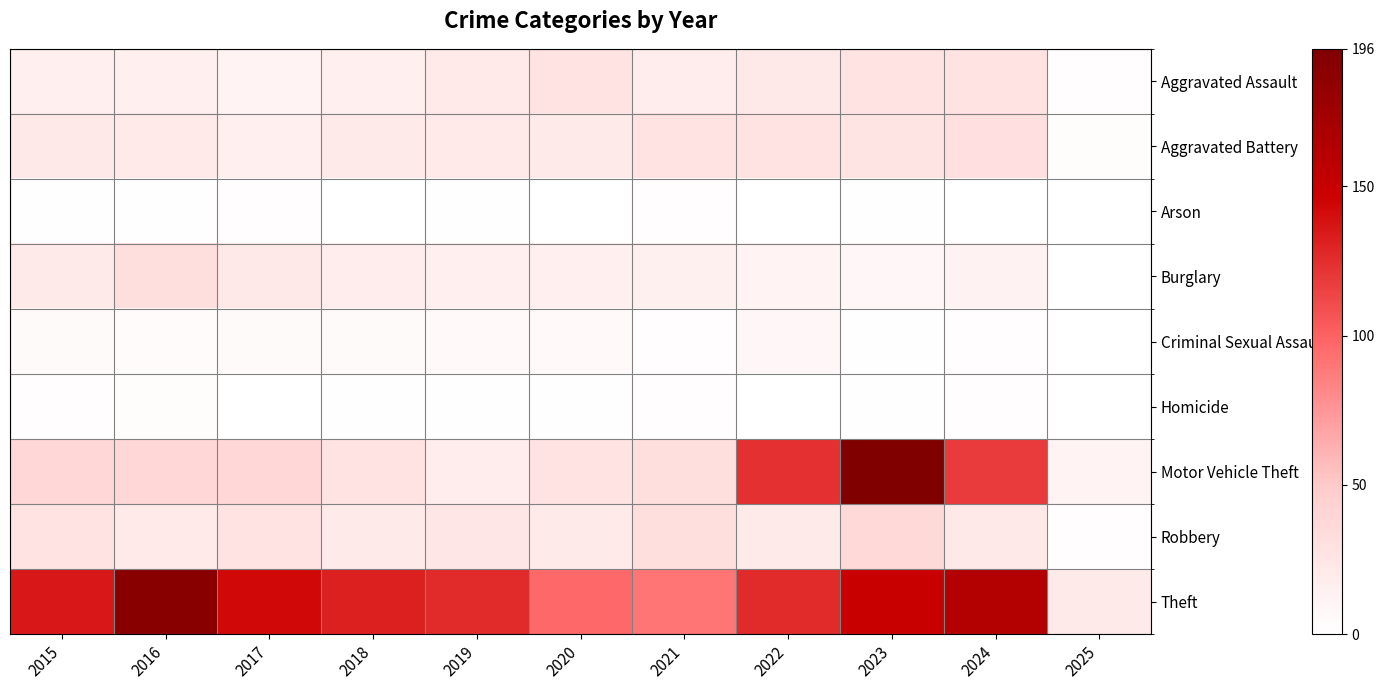

What is the spread (max minus min) of values at 2015?

134